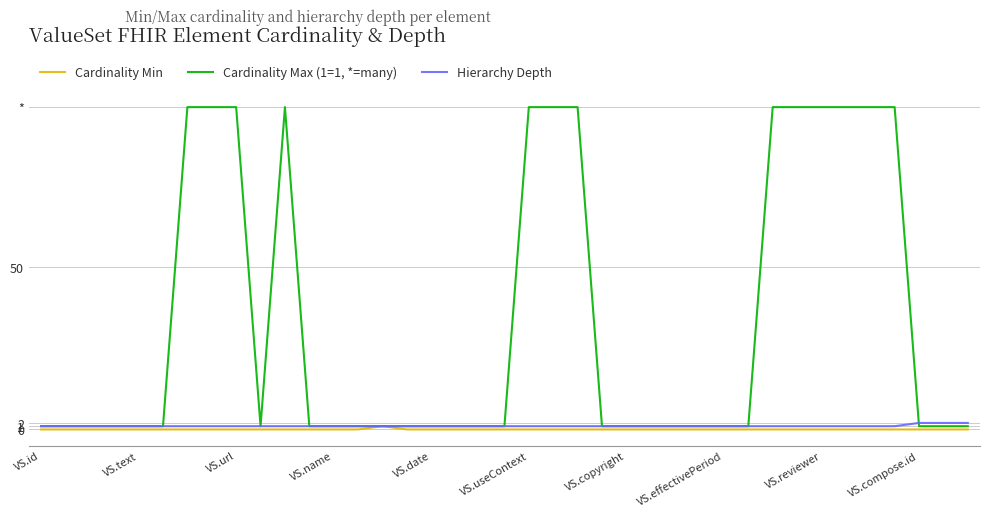

True or false: Cardinality Min and Hierarchy Depth cross at least once.

False